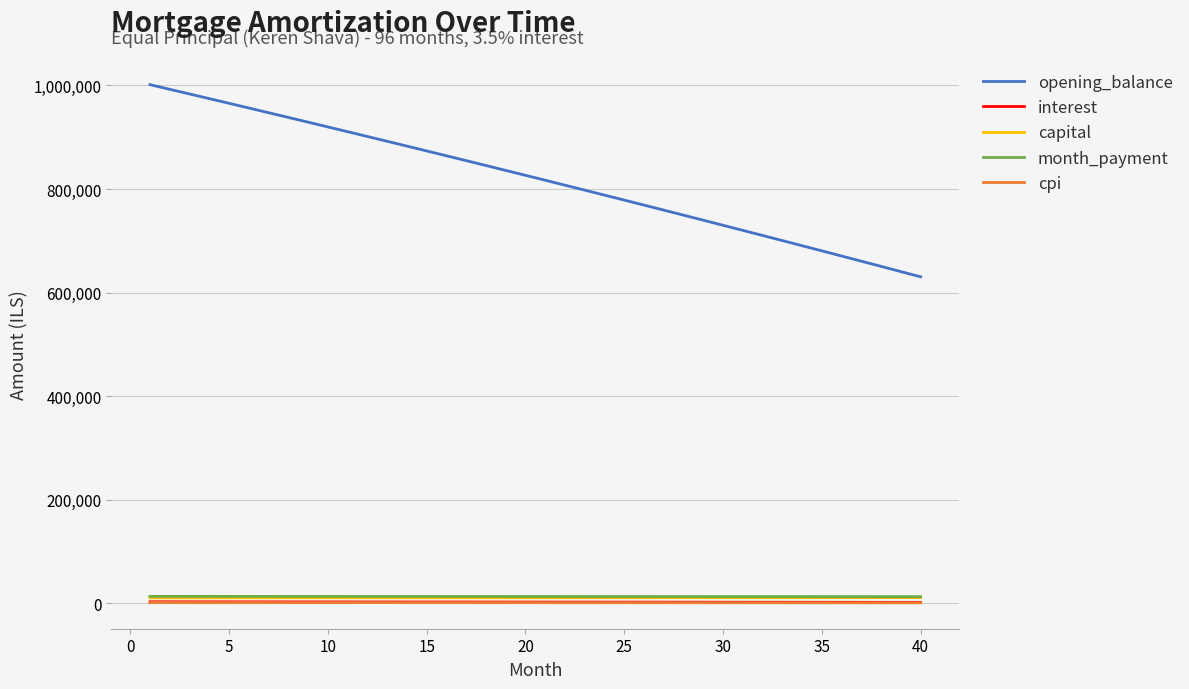

What is the highest value of the interest series?

2921.0